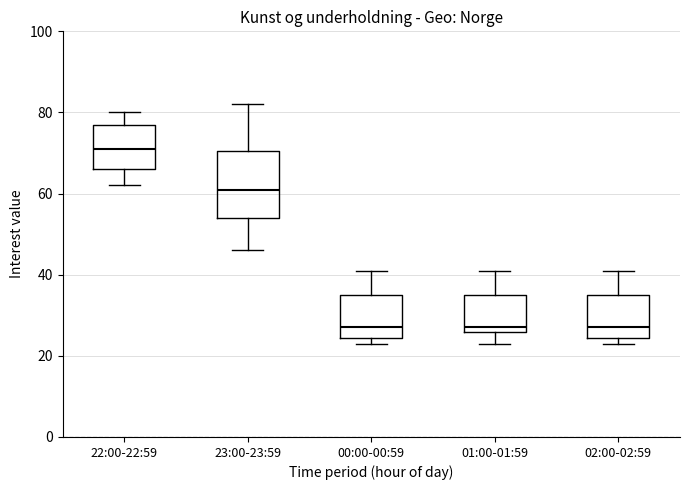

Which box is the tallest, from its lower edge to its upper edge?

23:00-23:59